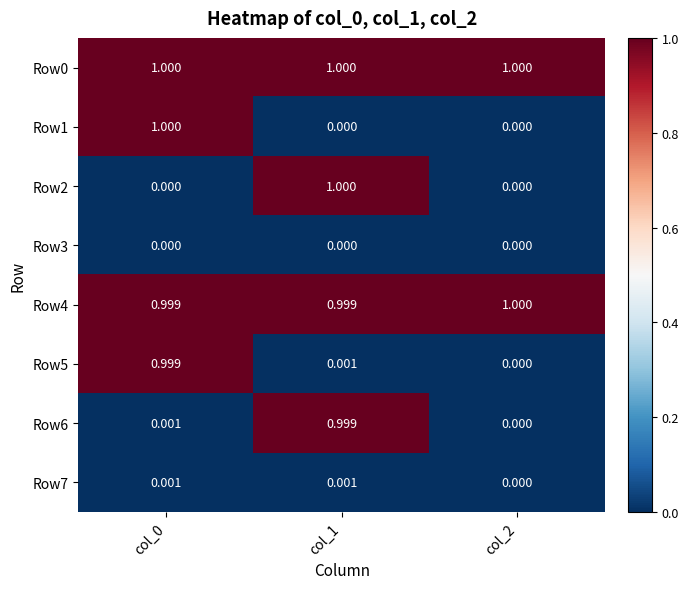

Is the value of Row3 at col_1 greater than the value of Row5 at col_1?

No